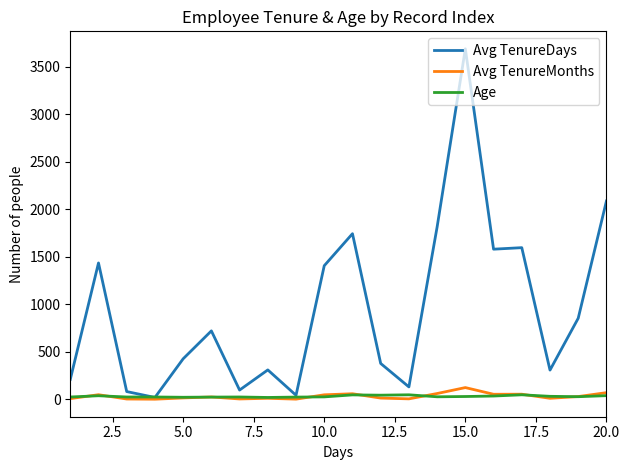

True or false: Avg TenureMonths has more than 2 points higher than both neighbors.

True